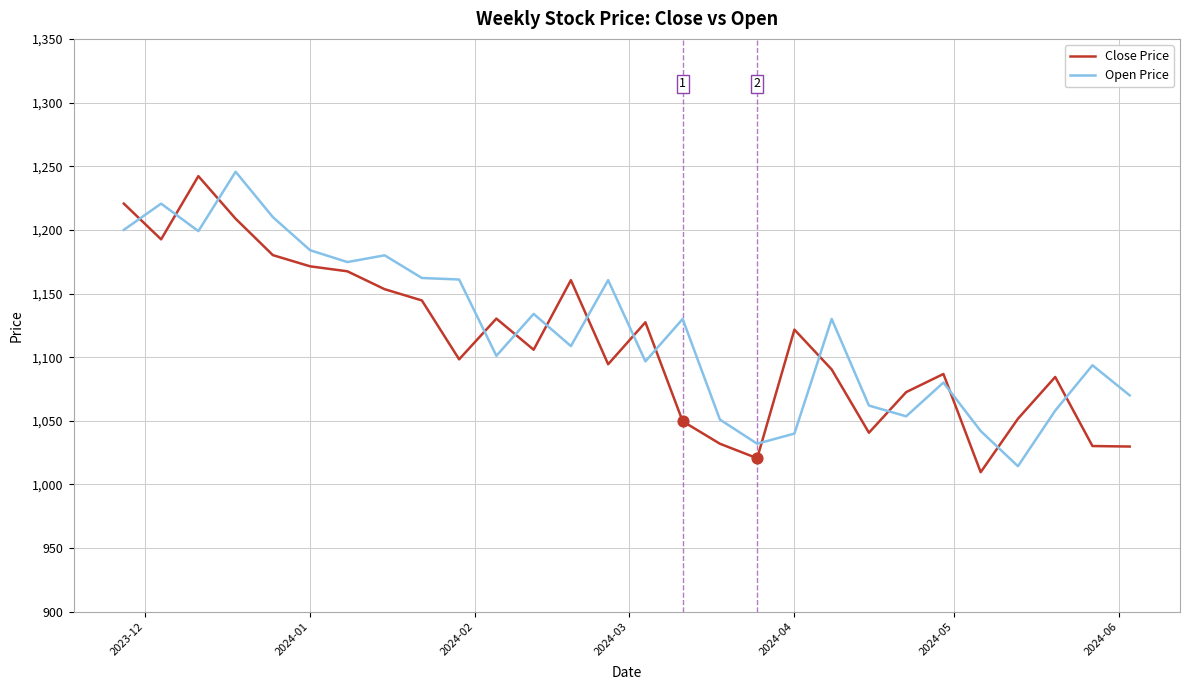

At how many categories does at least one series exceed 1076?

21